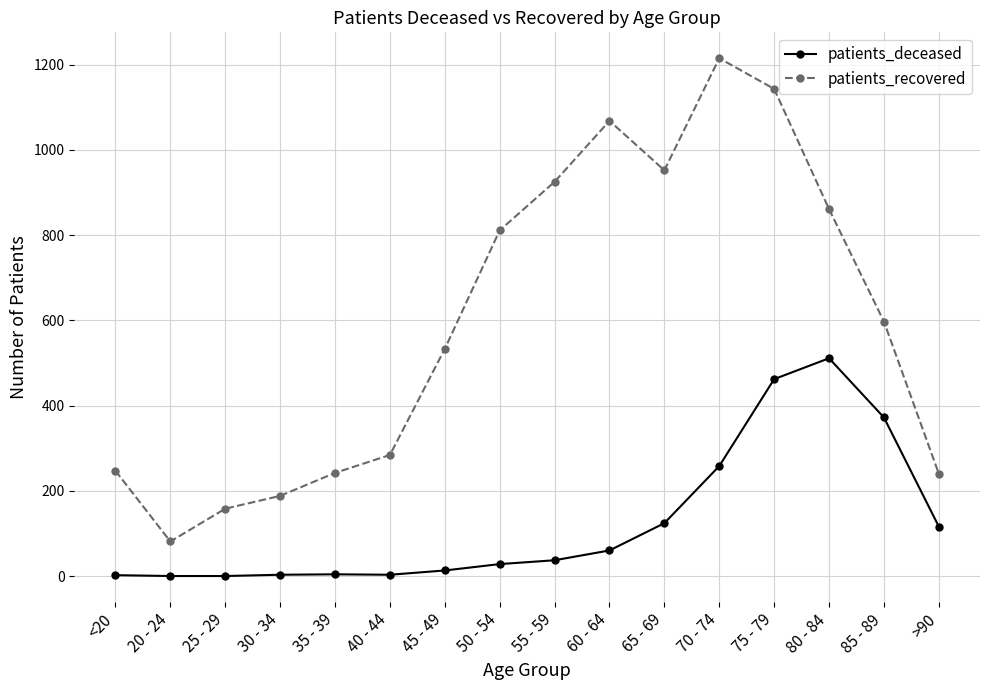

True or false: patients_recovered has a value of 242 at 35 - 39.

True